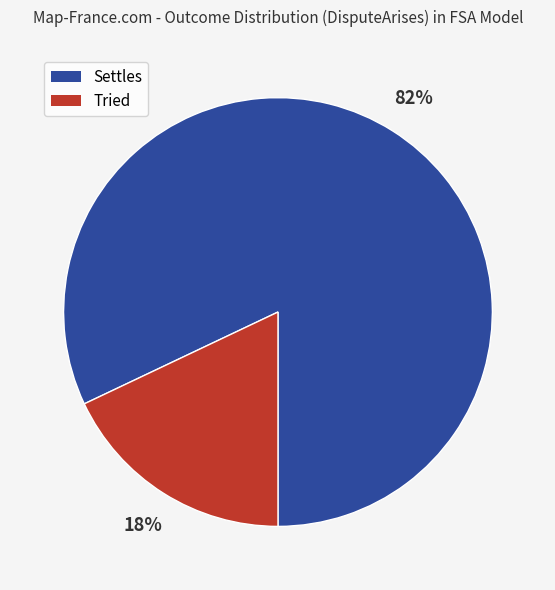

The Tried slice represents 8% of the pie. True or false?

False